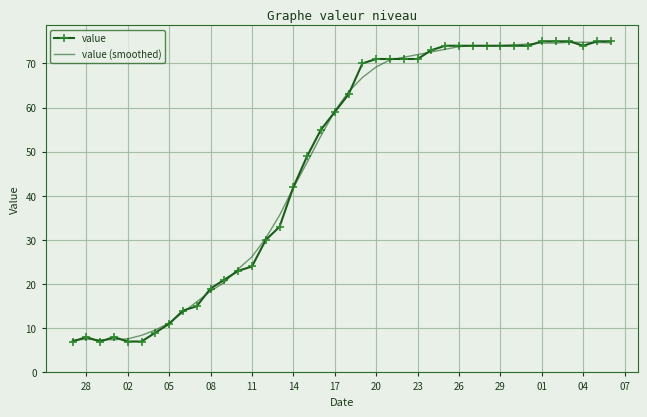

What is the greatest value displayed?

75.0